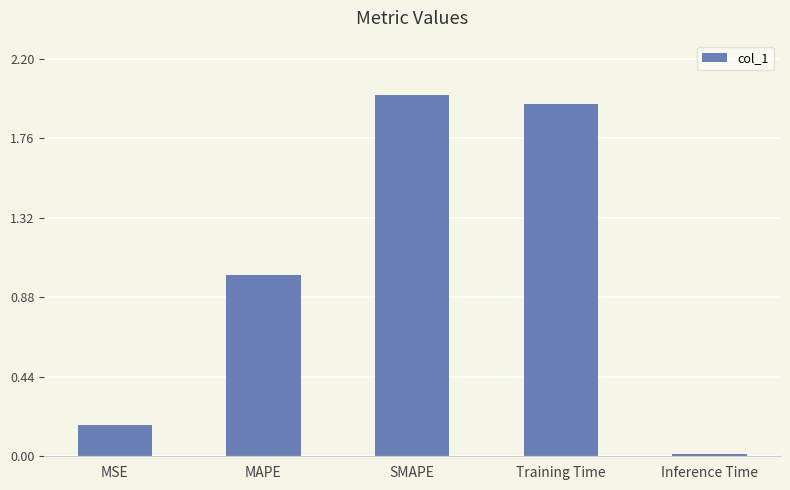

List the labels in order of value, largest first.

SMAPE, Training Time, MAPE, MSE, Inference Time